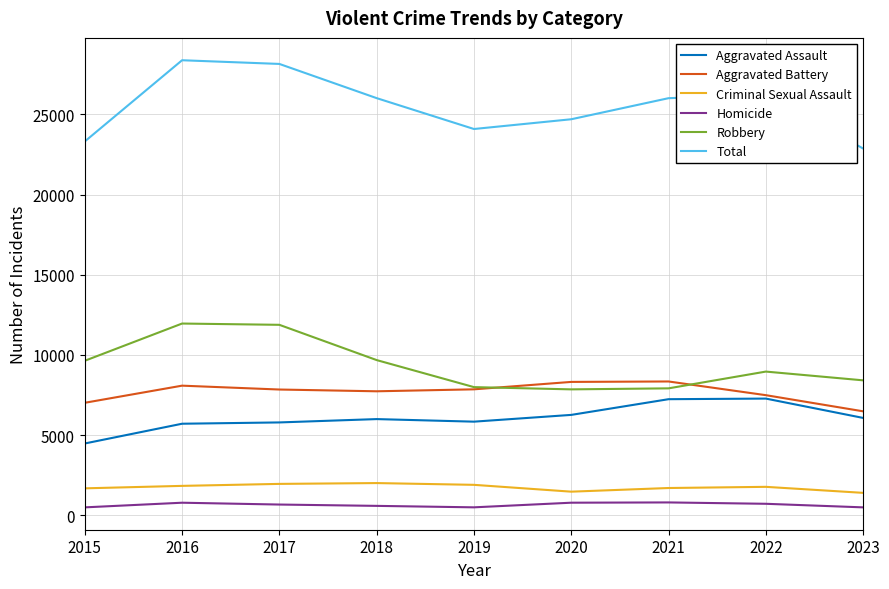

True or false: Robbery and Aggravated Assault cross at least once.

False